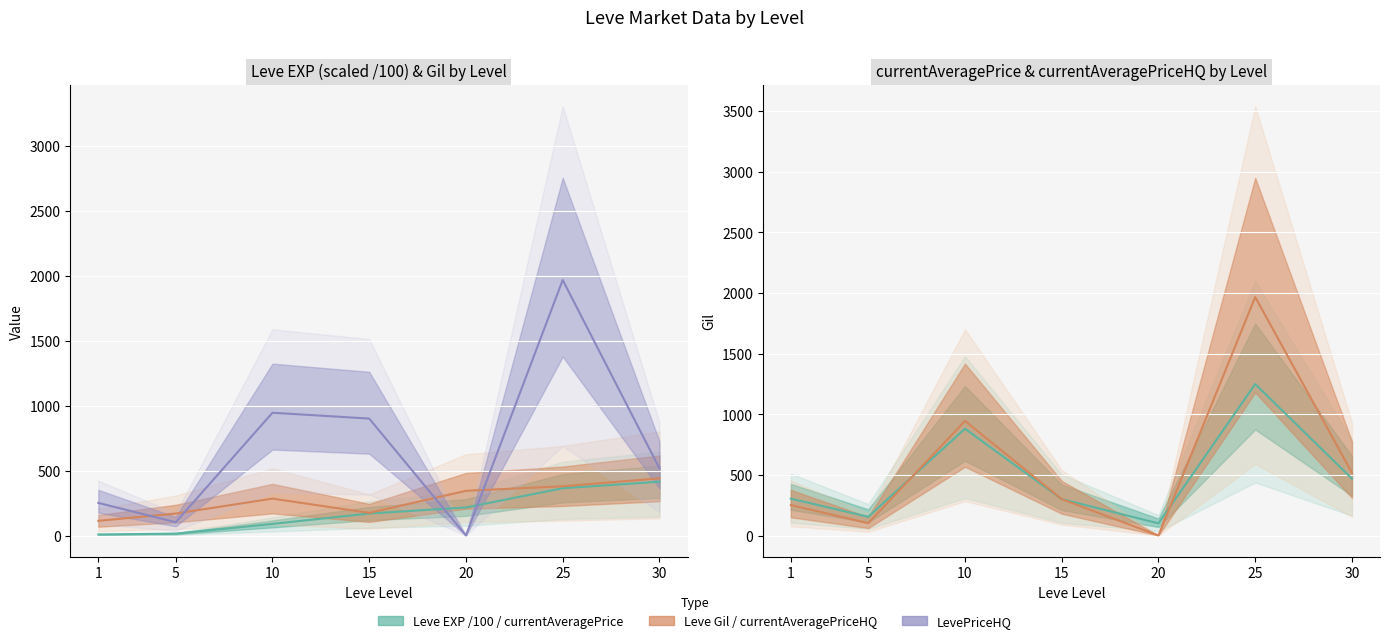

After their last crossing, which series has the higher values: currentAveragePriceHQ or currentAveragePrice?

currentAveragePriceHQ